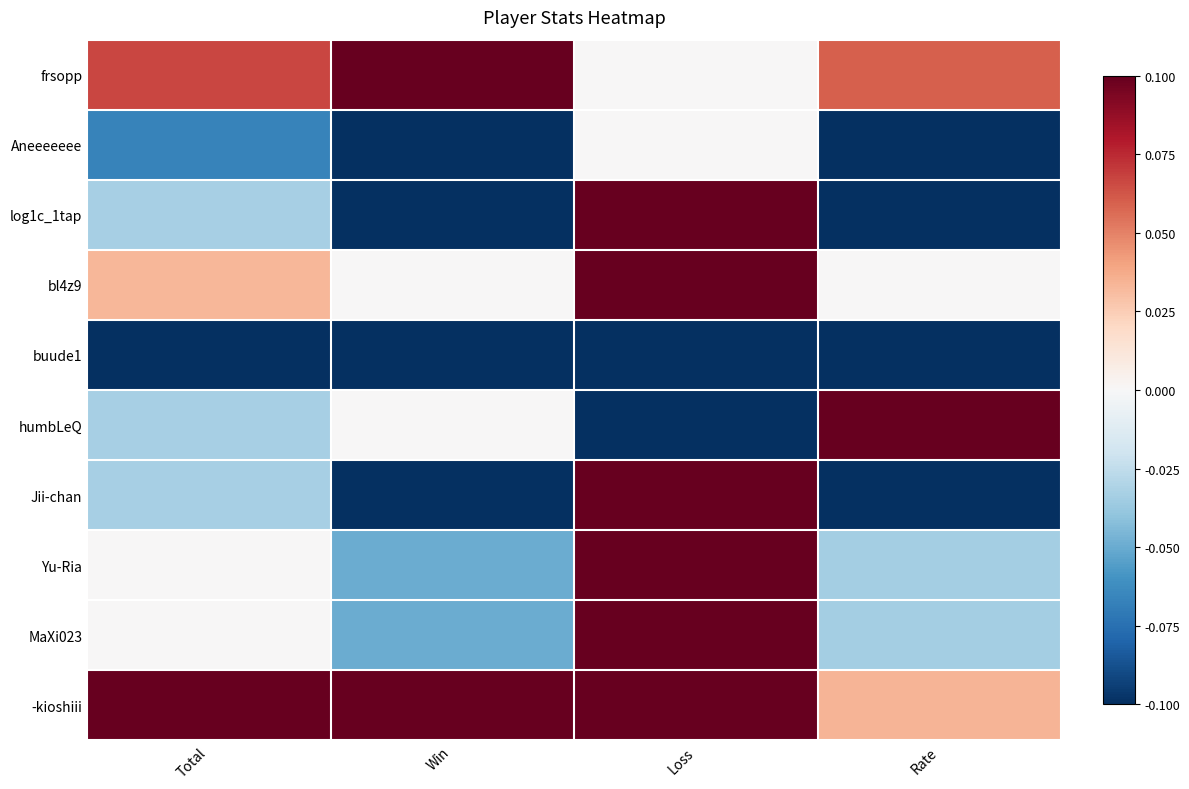

Reading right to left, list all the values displayed in this chart.

frsopp: Rate=0.1	Loss=0.0	Win=0.1	Total=0.1
Aneeeeeee: Rate=-0.1	Loss=0.0	Win=-0.1	Total=-0.1
log1c_1tap: Rate=-0.1	Loss=0.1	Win=-0.1	Total=-0.0
bl4z9: Rate=0.0	Loss=0.1	Win=0.0	Total=0.0
buude1: Rate=-0.1	Loss=-0.1	Win=-0.1	Total=-0.1
humbLeQ: Rate=0.1	Loss=-0.1	Win=0.0	Total=-0.0
Jii-chan: Rate=-0.1	Loss=0.1	Win=-0.1	Total=-0.0
Yu-Ria: Rate=-0.0	Loss=0.1	Win=-0.1	Total=0.0
MaXi023: Rate=-0.0	Loss=0.1	Win=-0.1	Total=0.0
-kioshiii: Rate=0.0	Loss=0.1	Win=0.1	Total=0.1